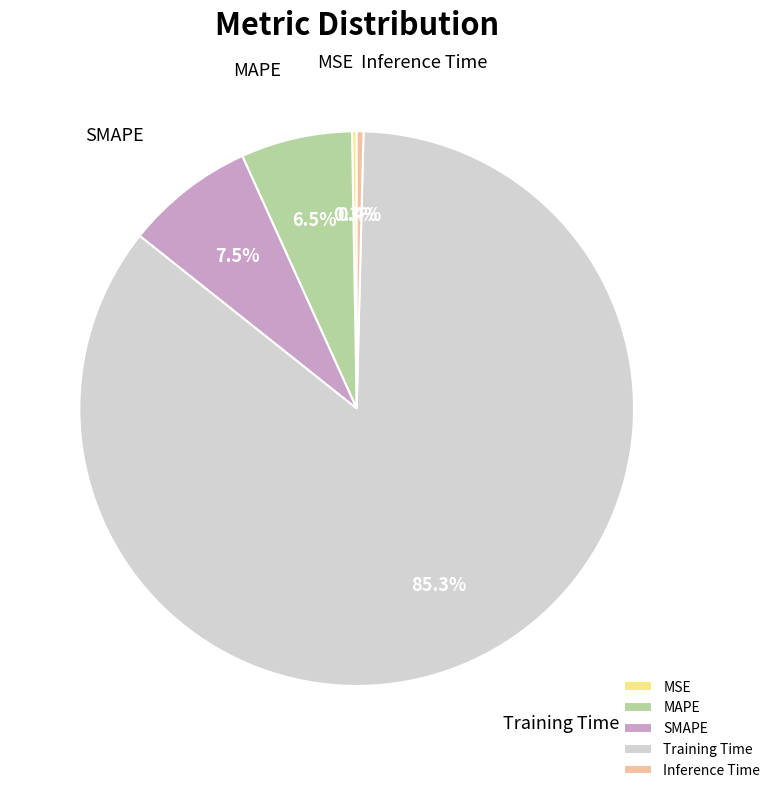

Which slice is the largest?

Training Time